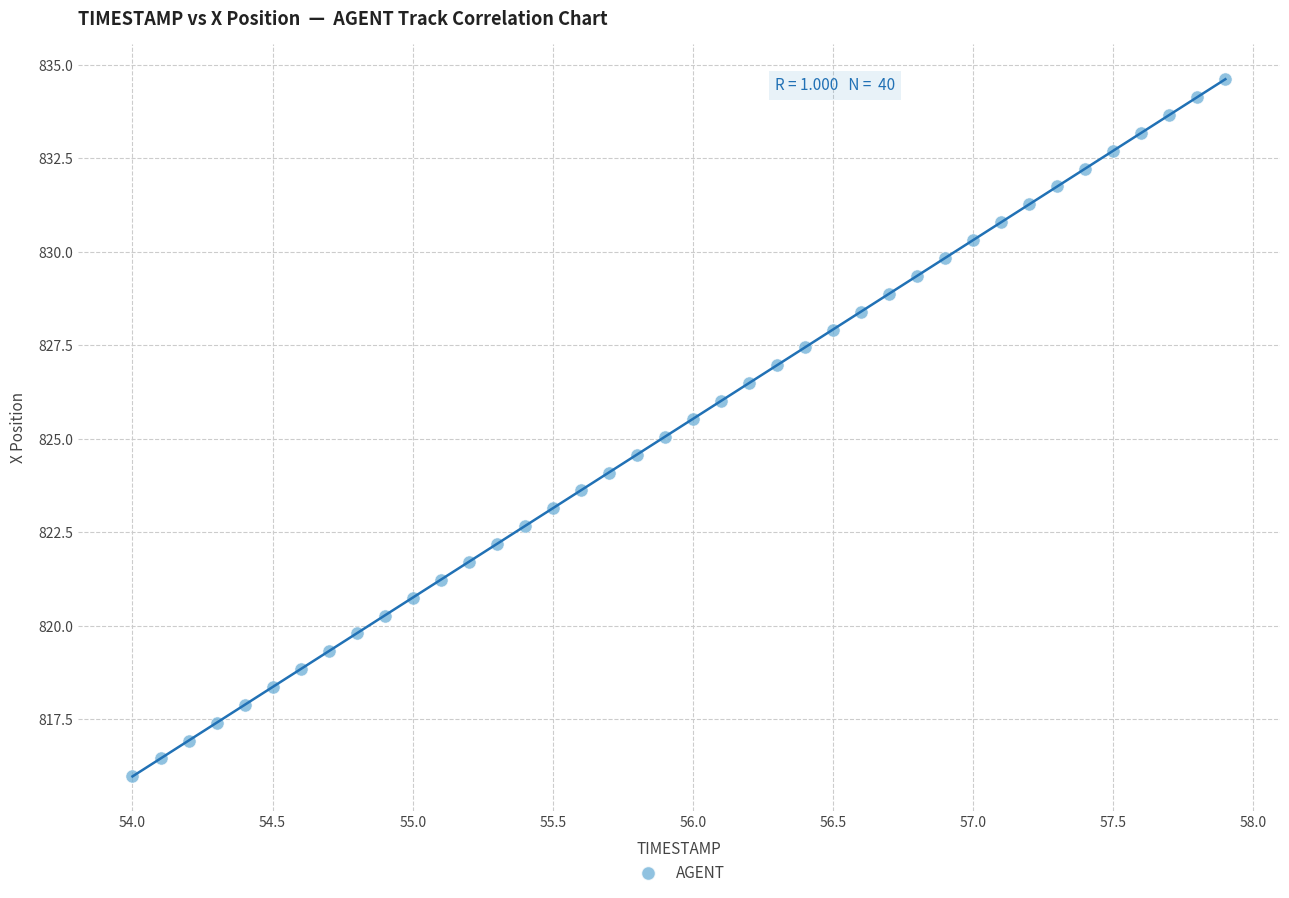

What is the range of X values (max minus min)?

3.9